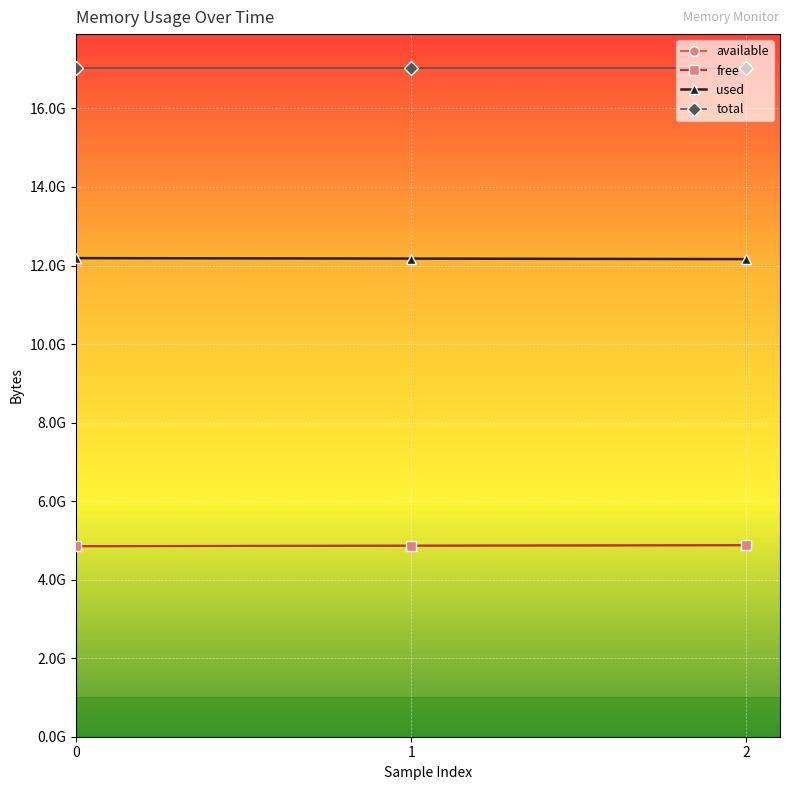

Reading left to right, extract all data points from this chart.

available: 4852682752	4864577536	4877664256
free: 4852682752	4864577536	4877664256
used: 12188561408	12176666624	12163579904
total: 17041244160	17041244160	17041244160